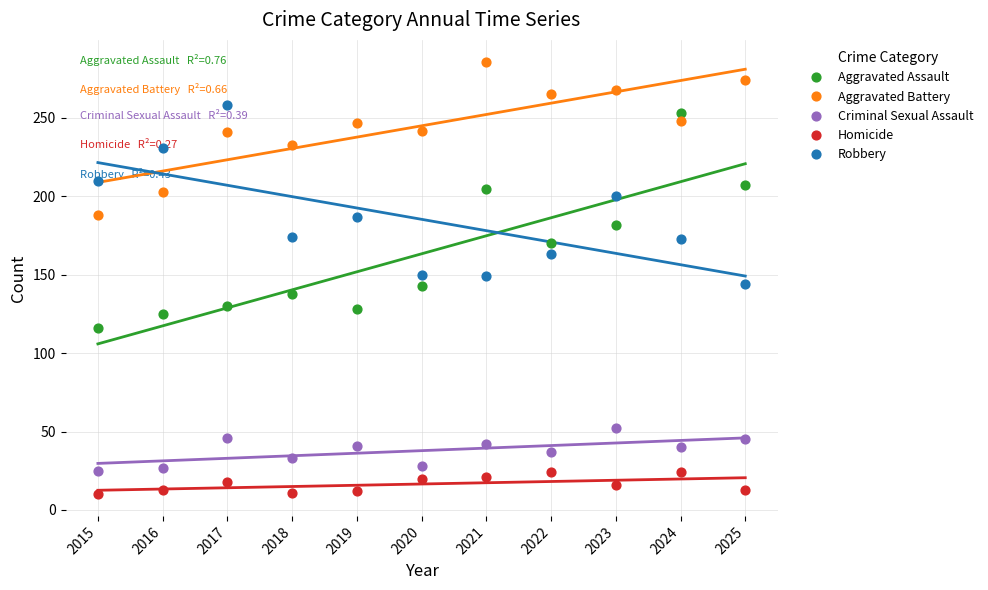

Which series reaches the minimum Y coordinate?

Homicide